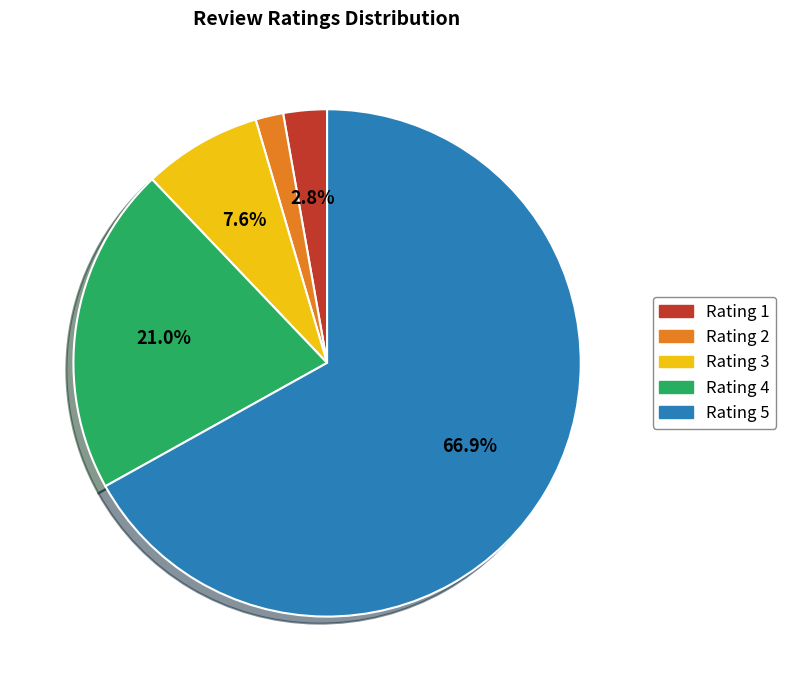

Between Rating 2 and Rating 1, which is larger?

Rating 1